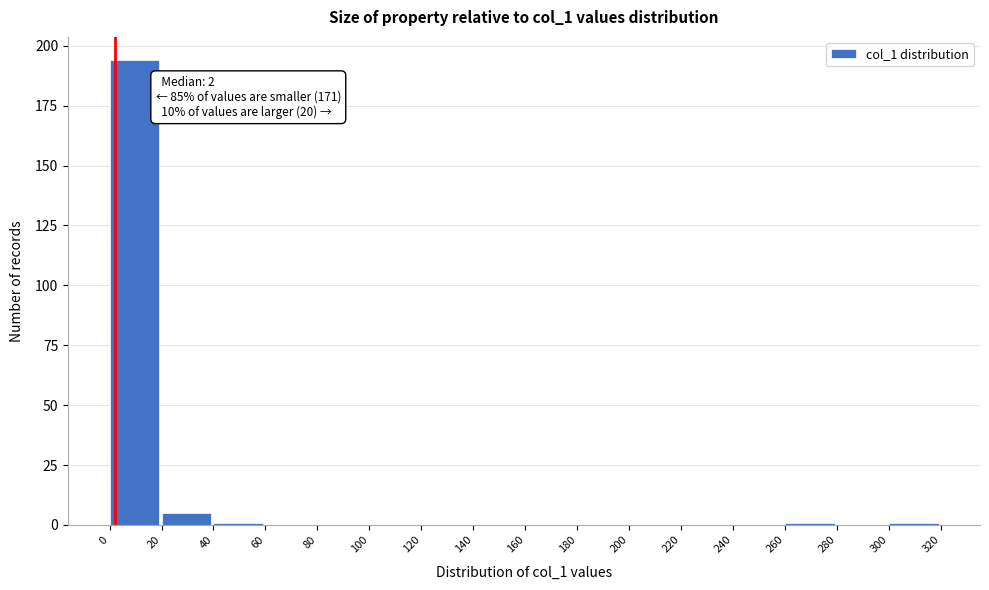

Over which range of the x-axis is the bar tallest?

0 to 20